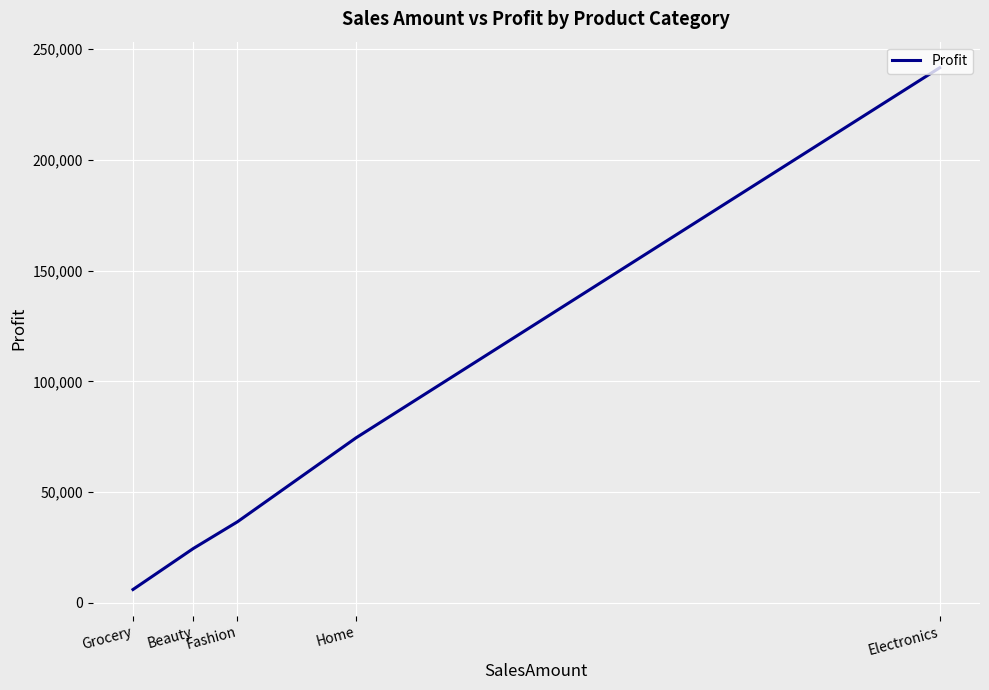

Count the number of categories in the chart.

5